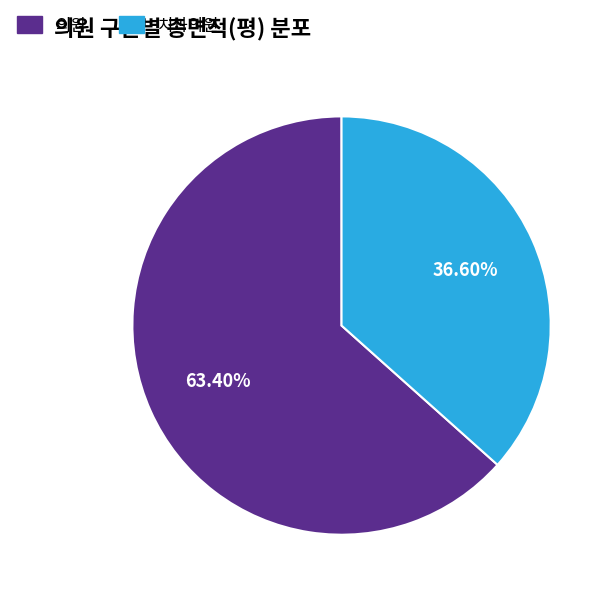

Is there a majority slice in this chart?

Yes